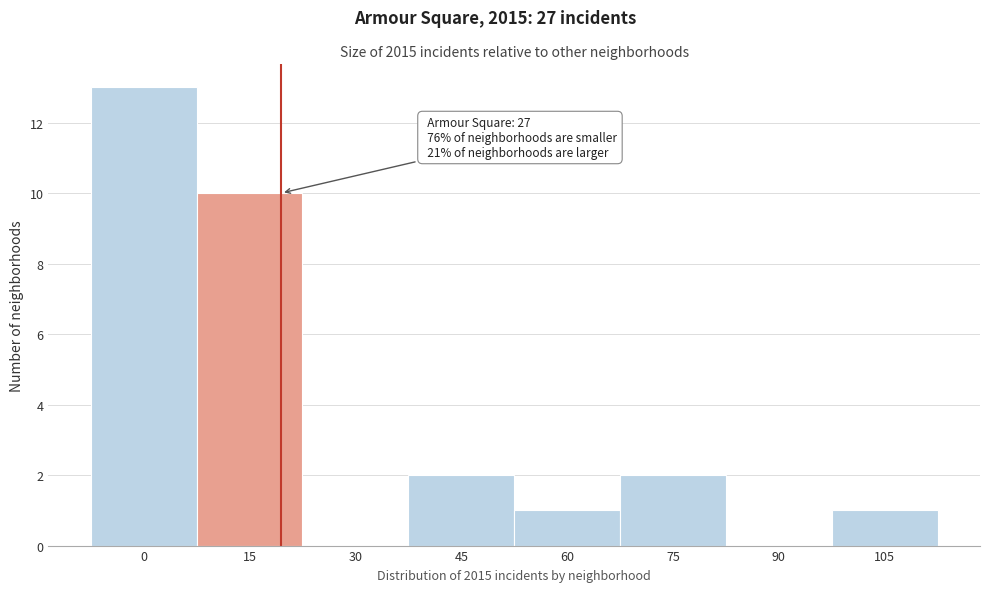

Reading left to right, transcribe all the data shown in this chart.

0=13	15=10	30=0	45=2	60=1	75=2	90=0	105=1